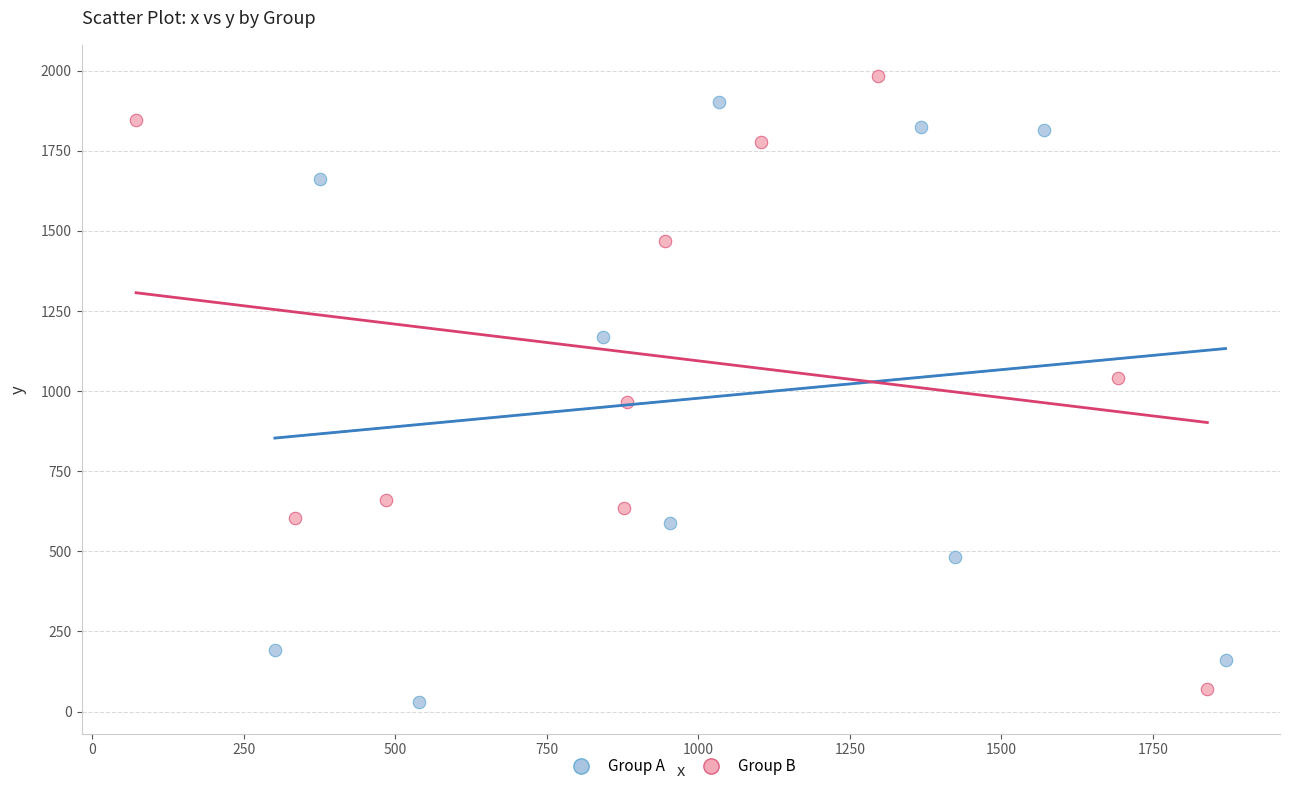

Which series reaches the minimum Y coordinate?

Group A